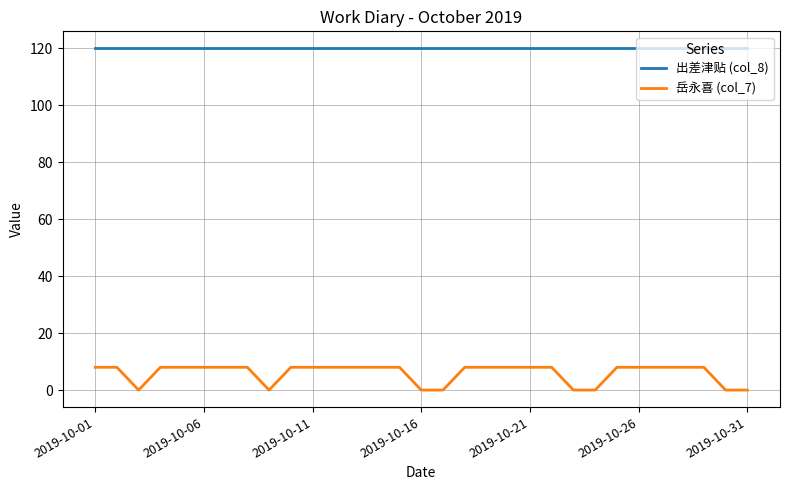

Which series has the widest spread of values?

岳永喜 (col_7)